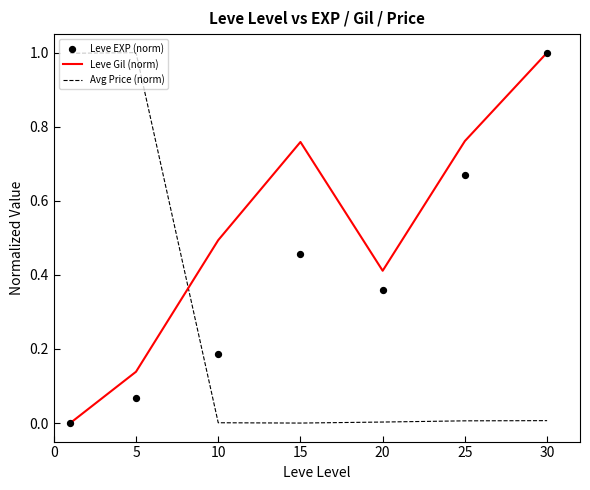

Which series has the largest total across all categories?

Leve Gil (norm)